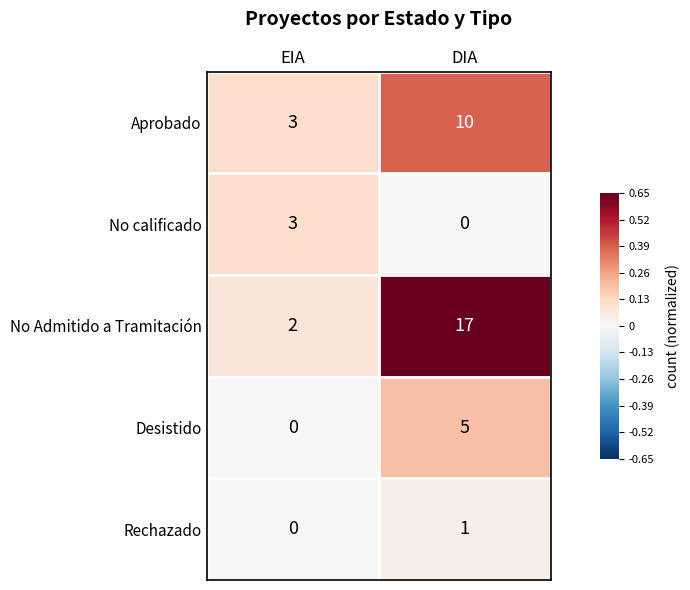

The value of Rechazado at DIA is 1. True or false?

True